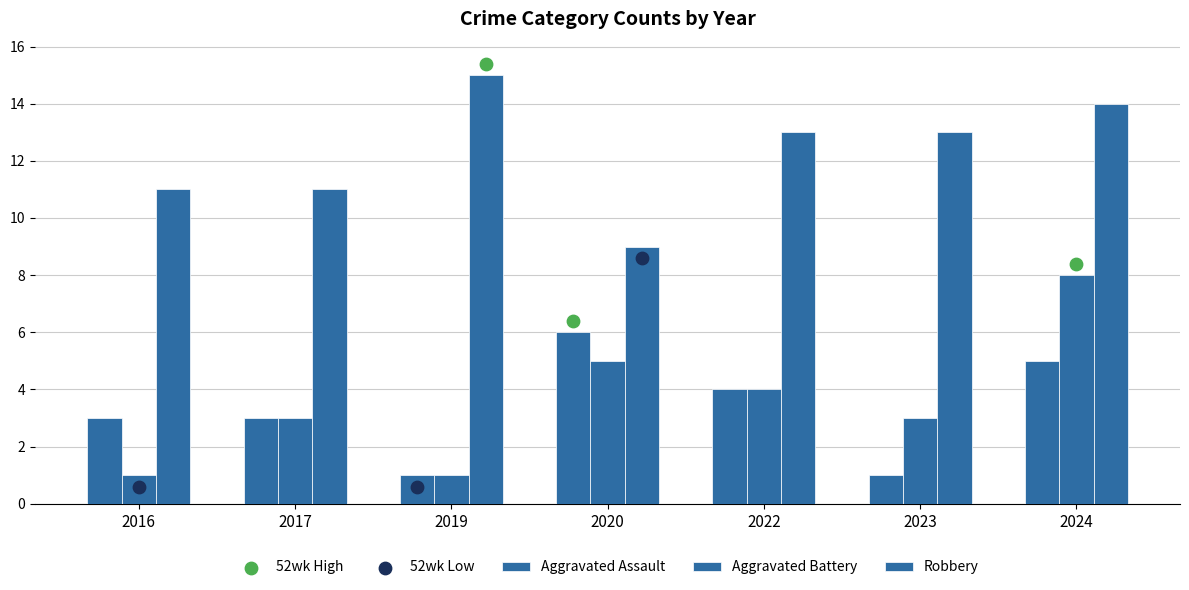

Which series has the largest total across all categories?

Robbery